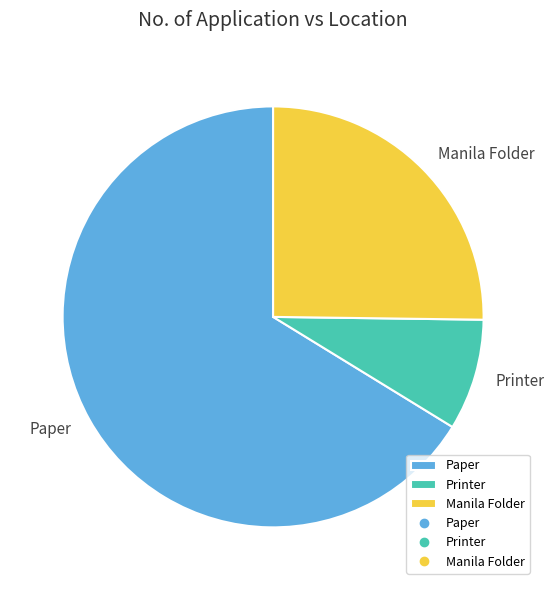

Does Printer account for over 50% of the chart?

No